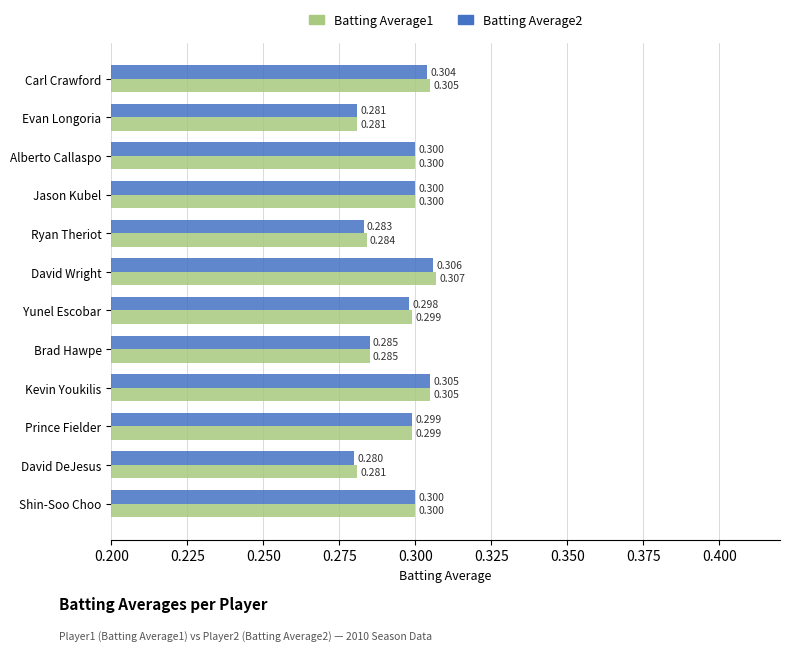

What is the minimum value shown in the chart?

0.3